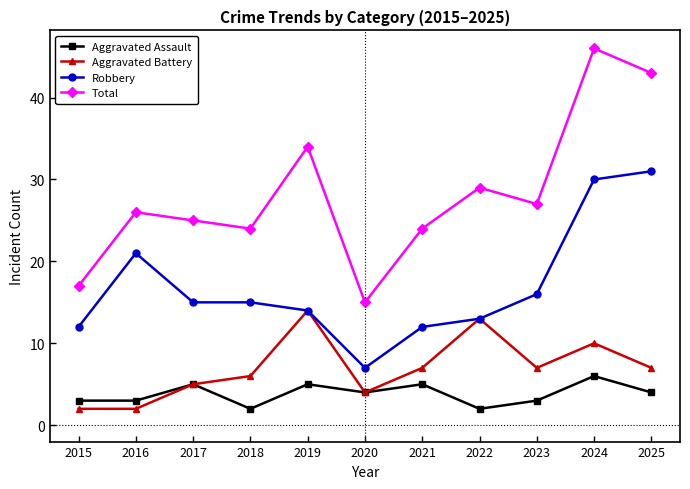

At 2025, list the series in order from largest to smallest.

Total, Robbery, Aggravated Battery, Aggravated Assault